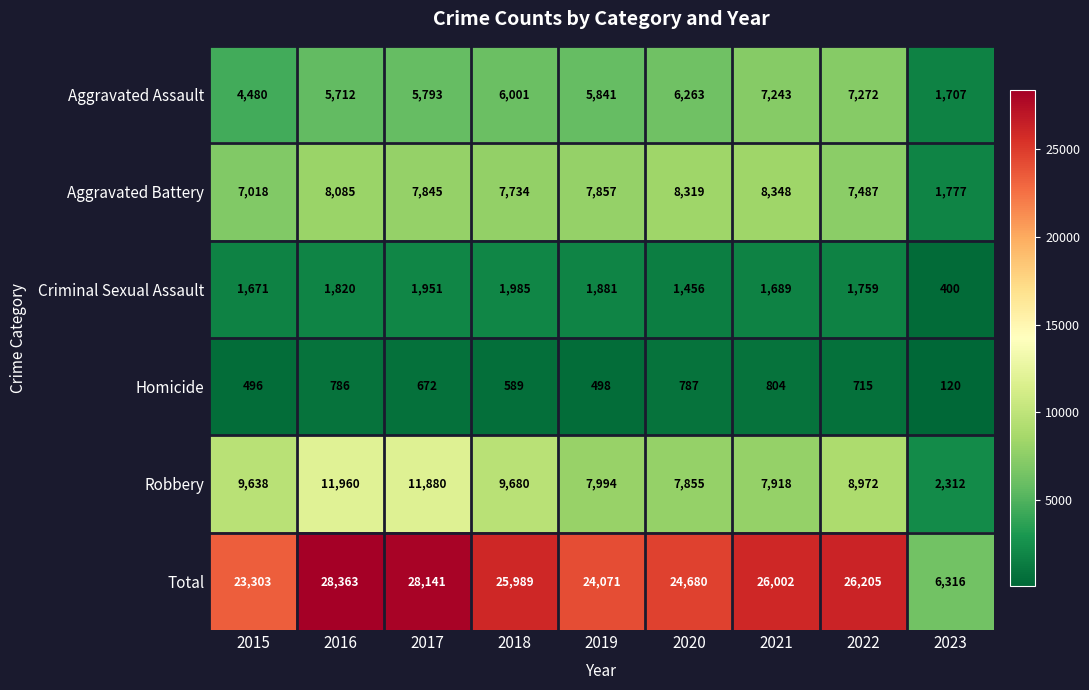

At which category is the sum across all series the highest?

2016